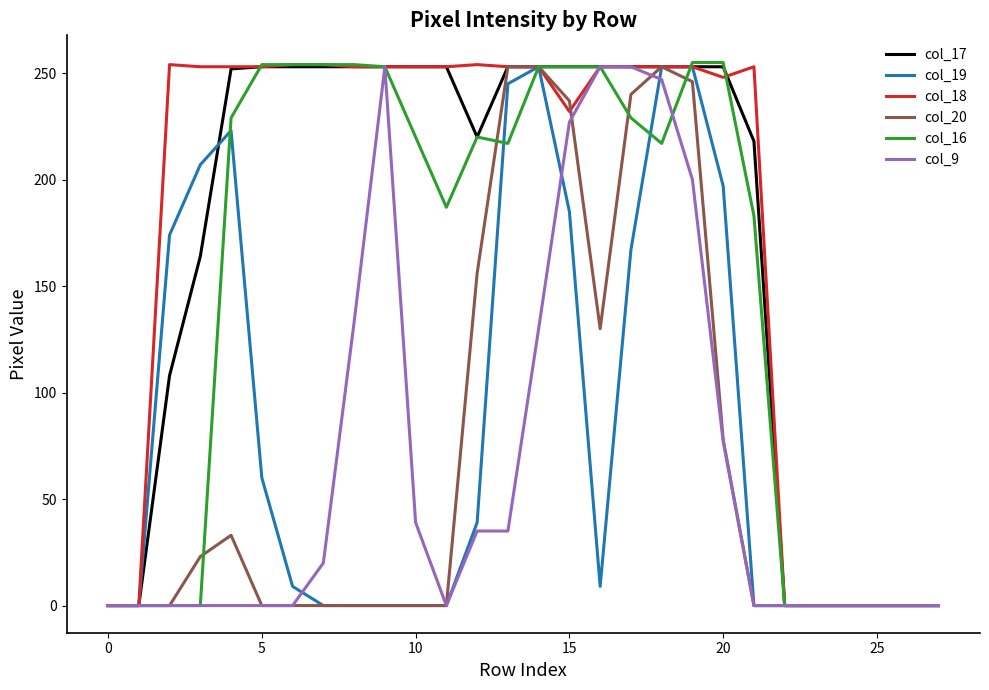

At how many categories does at least one series exceed 10?

20